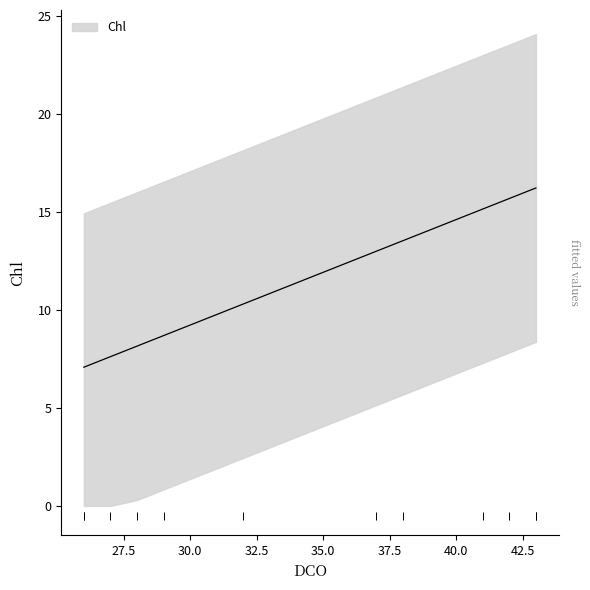

The value at 2 is 14.9. True or false?

True